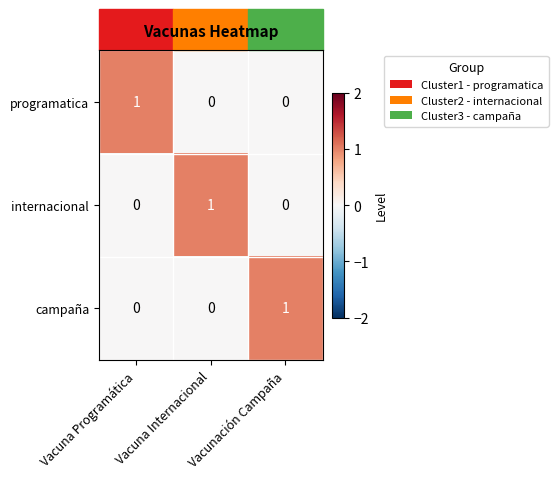

How many internacional values are between 0 and 1?

3